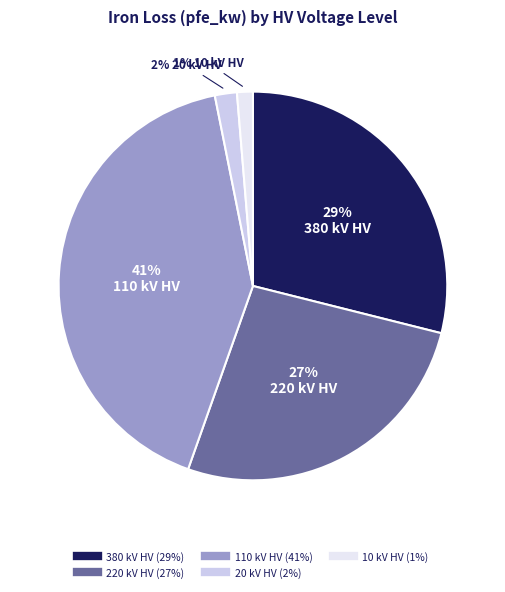

Does any single category account for the majority?

No